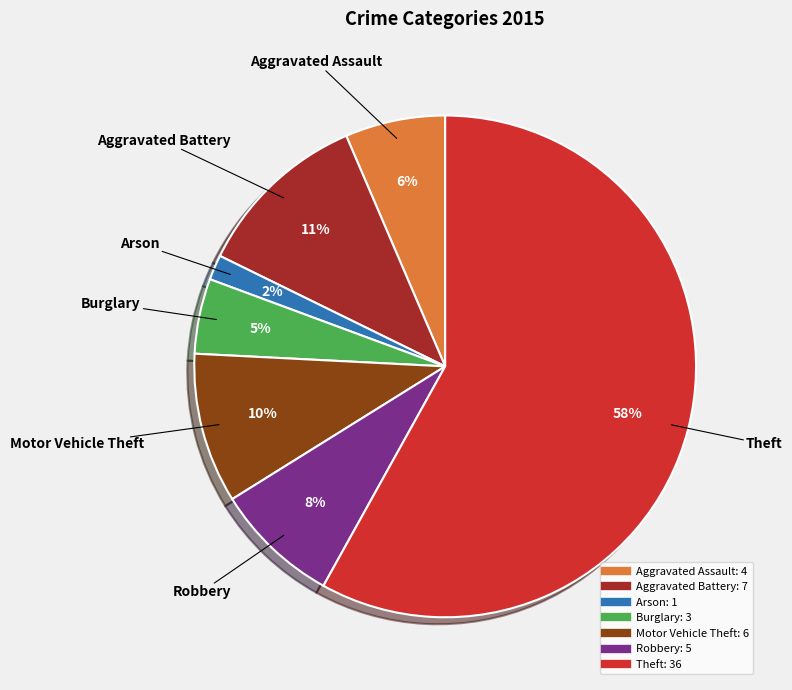

What is the smallest slice in the pie chart?

Arson